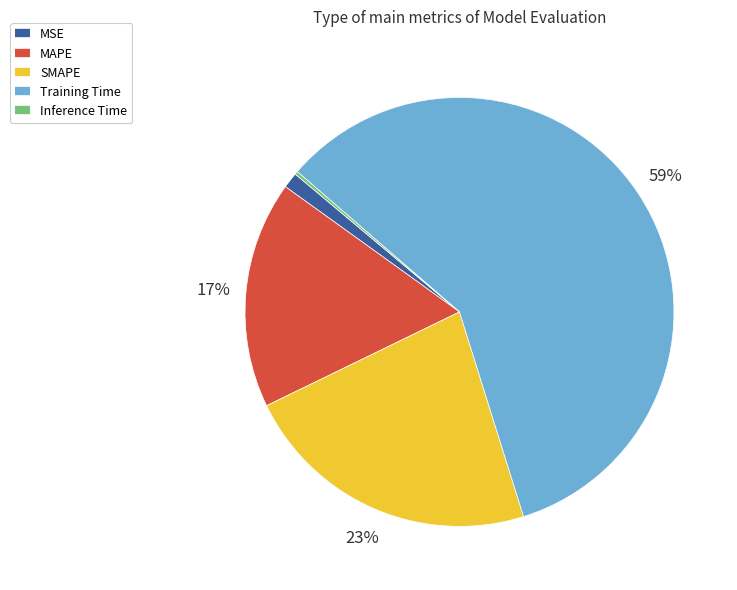

The MSE slice represents 1% of the pie. True or false?

True